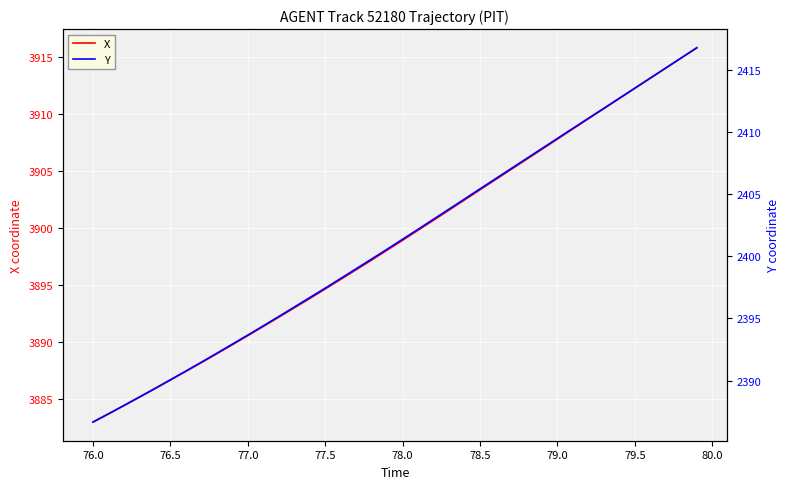

True or false: Y and X intersect in this chart.

False